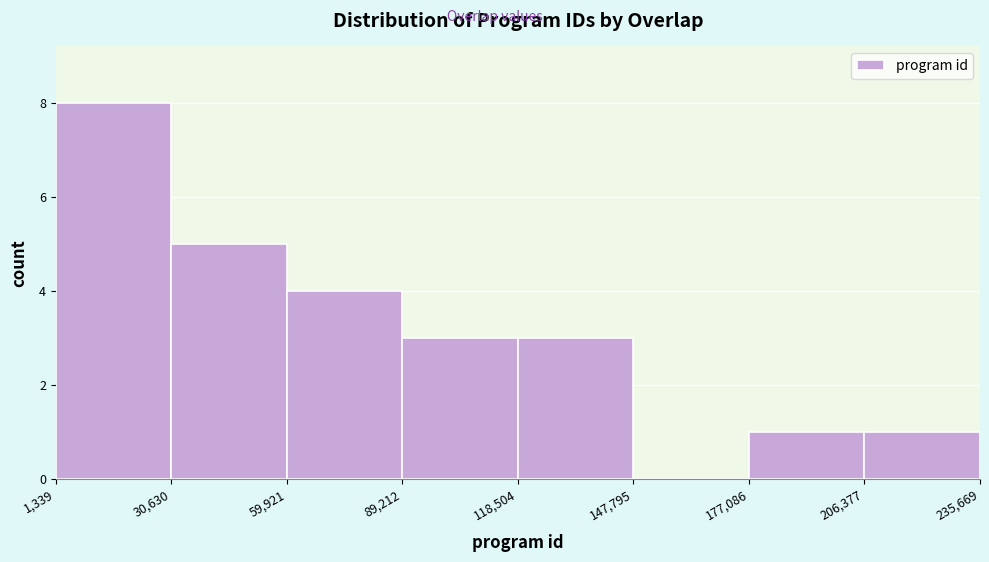

Reading left to right, transcribe this chart: for each bar, give the range it covers on the x-axis and its height. The values are not printed on the chart, so give them approximately, as read against the axis.

1,339 to 30,630: 8
30,630 to 59,921: 5
59,921 to 89,212: 4
89,212 to 118,504: 3
118,504 to 147,795: 3
147,795 to 177,086: 0
177,086 to 206,377: 1
206,377 to 235,669: 1